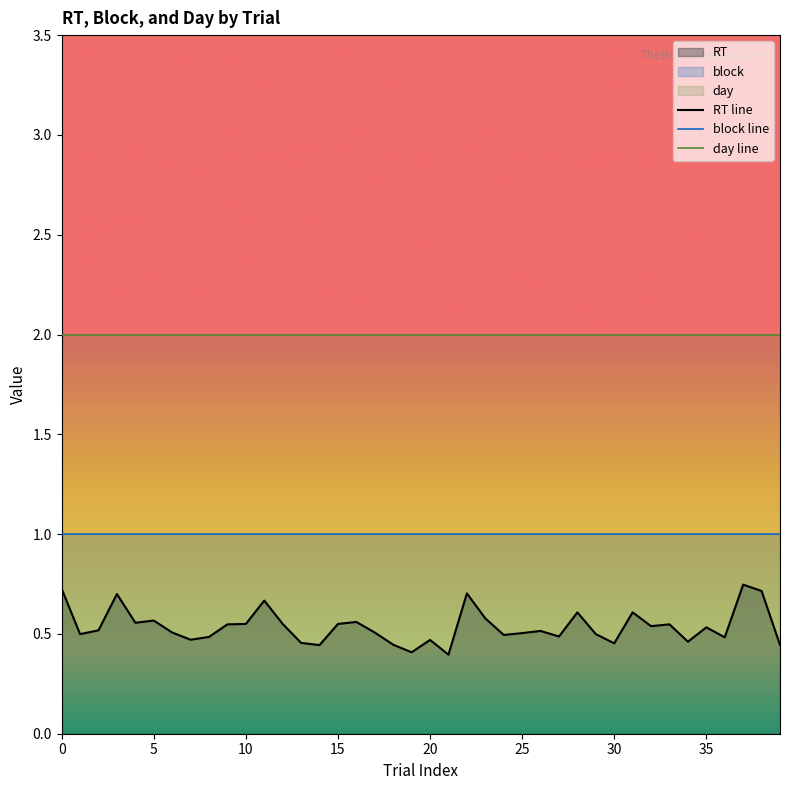

Count the RT values in the range 0 to 1.

40